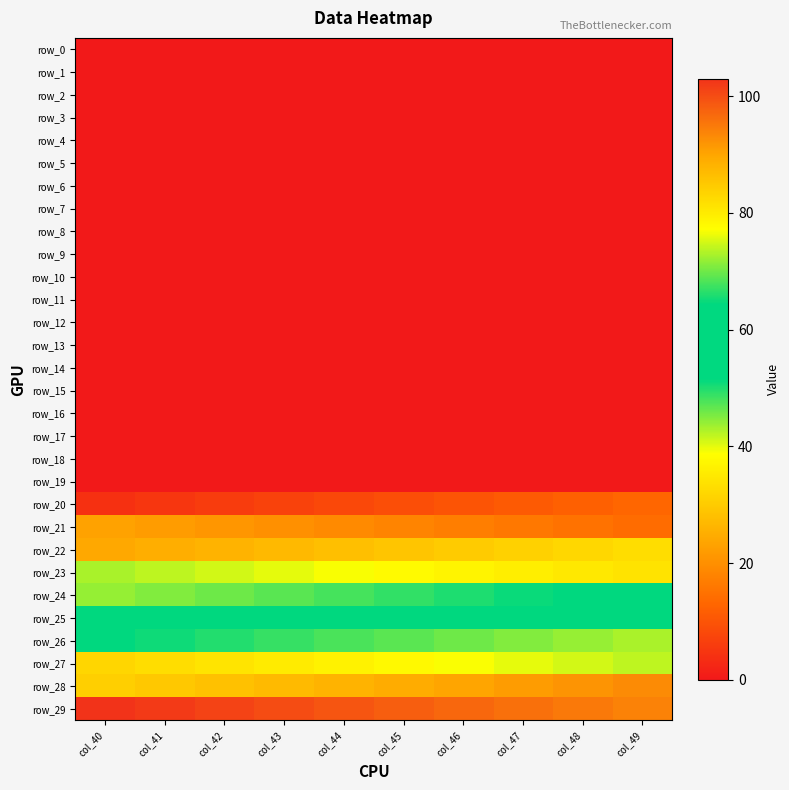

What is the difference between the maximum and minimum values in the row_25 series?

9.0